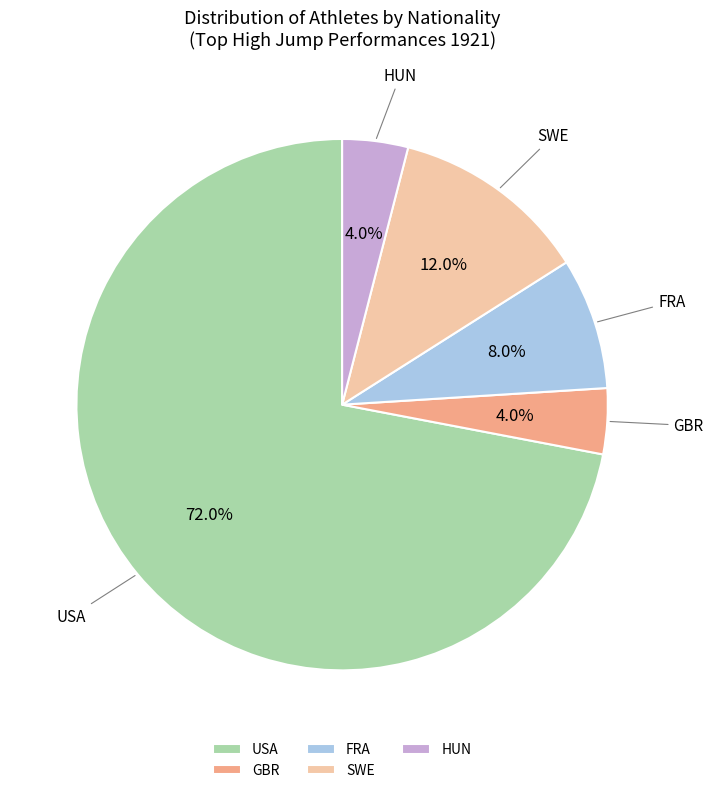

Approximately how many times larger is the value at HUN compared to USA?

0.1